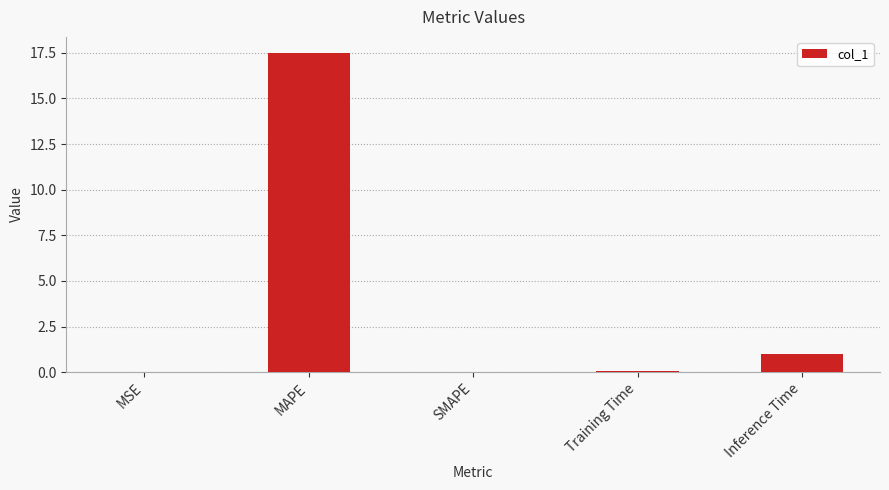

What is the change in value from MSE to Training Time?

+0.1